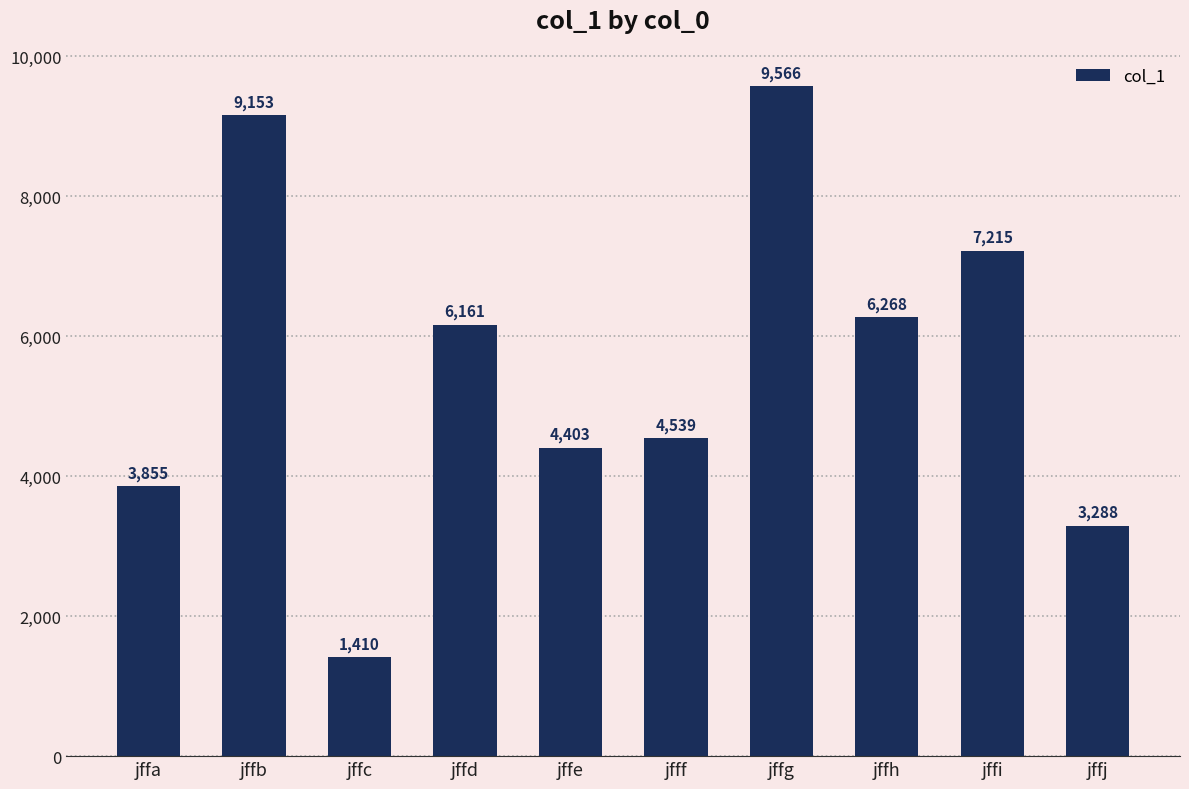

How many bars are there in total?

10